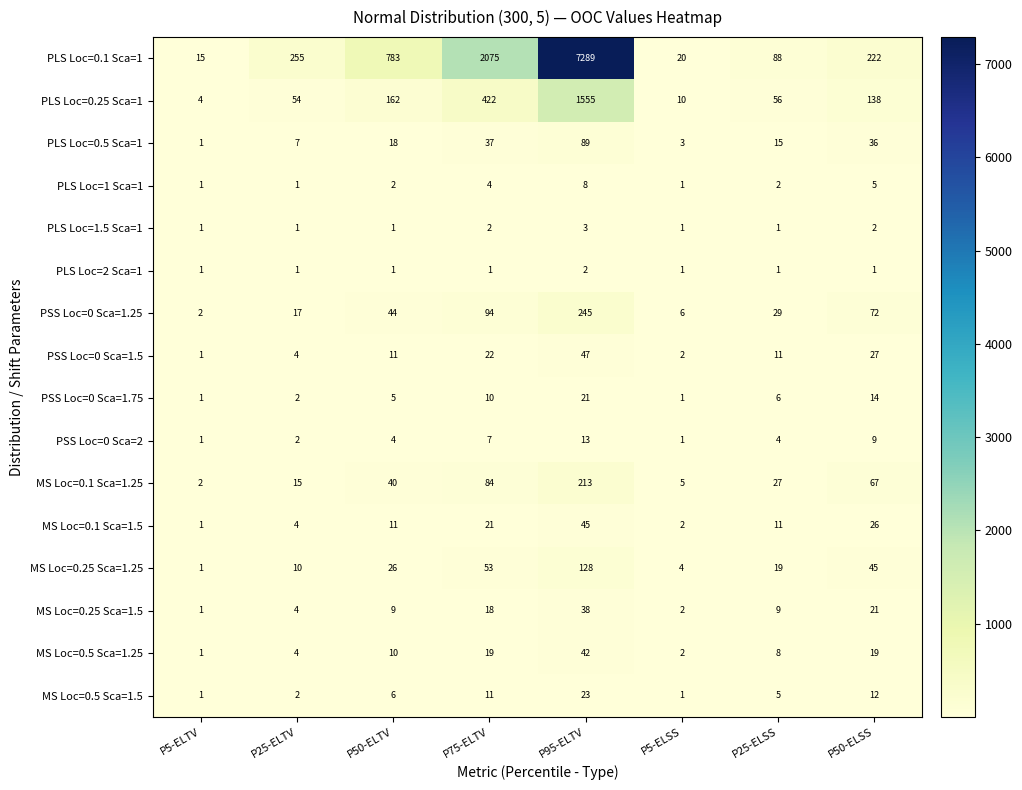

Which series has the largest range (max minus min)?

PLS Loc=0.1 Sca=1